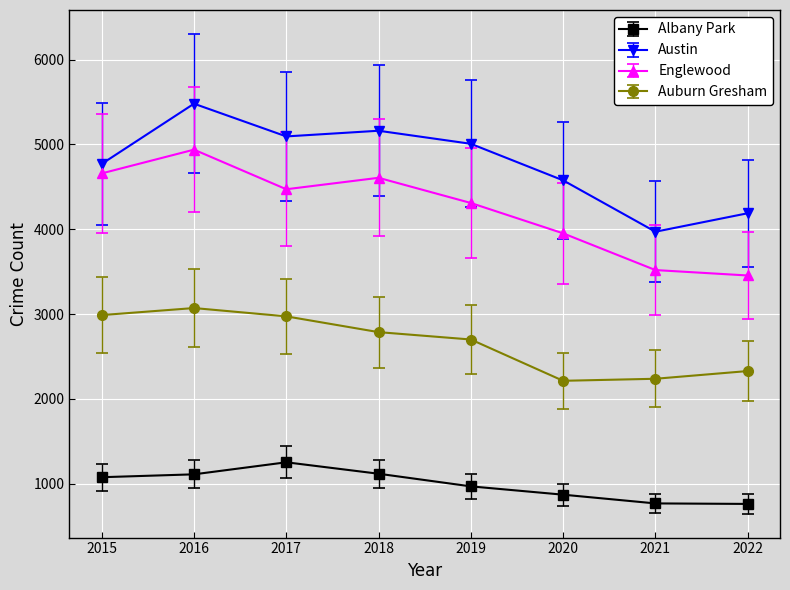

What is the average value of the Austin series?

4782